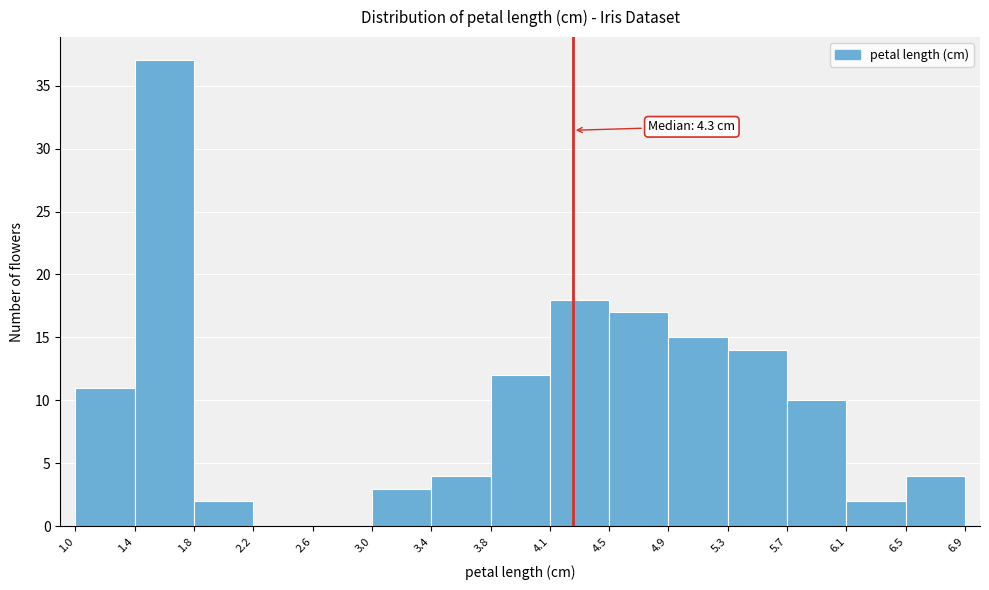

Which range on the x-axis has the tallest bar?

1.4 to 1.8